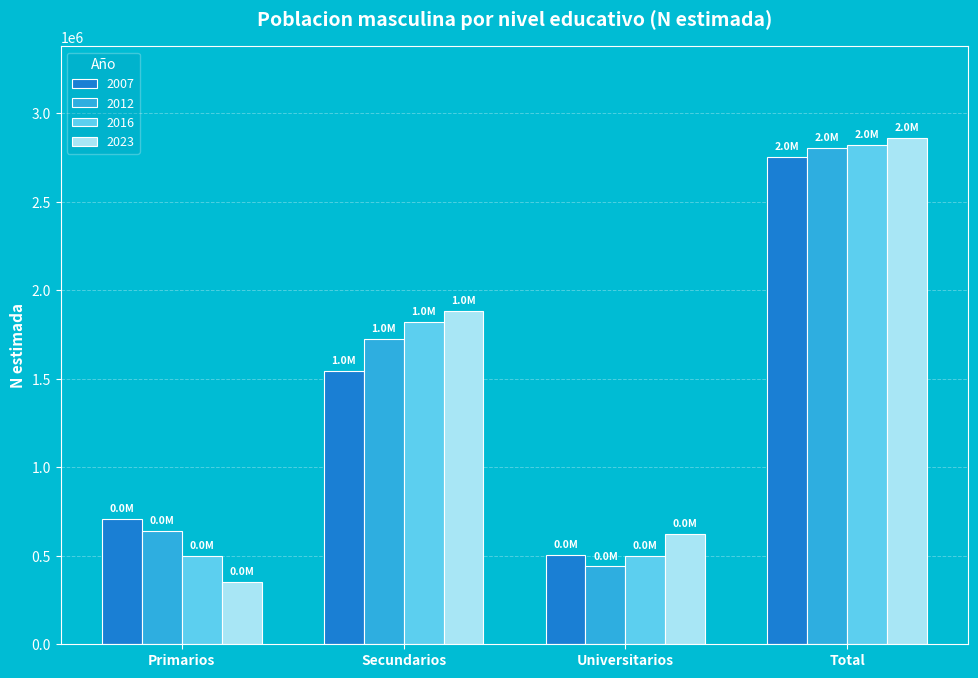

Read the 2023 value at Secundarios, to the nearest 10.

1884600